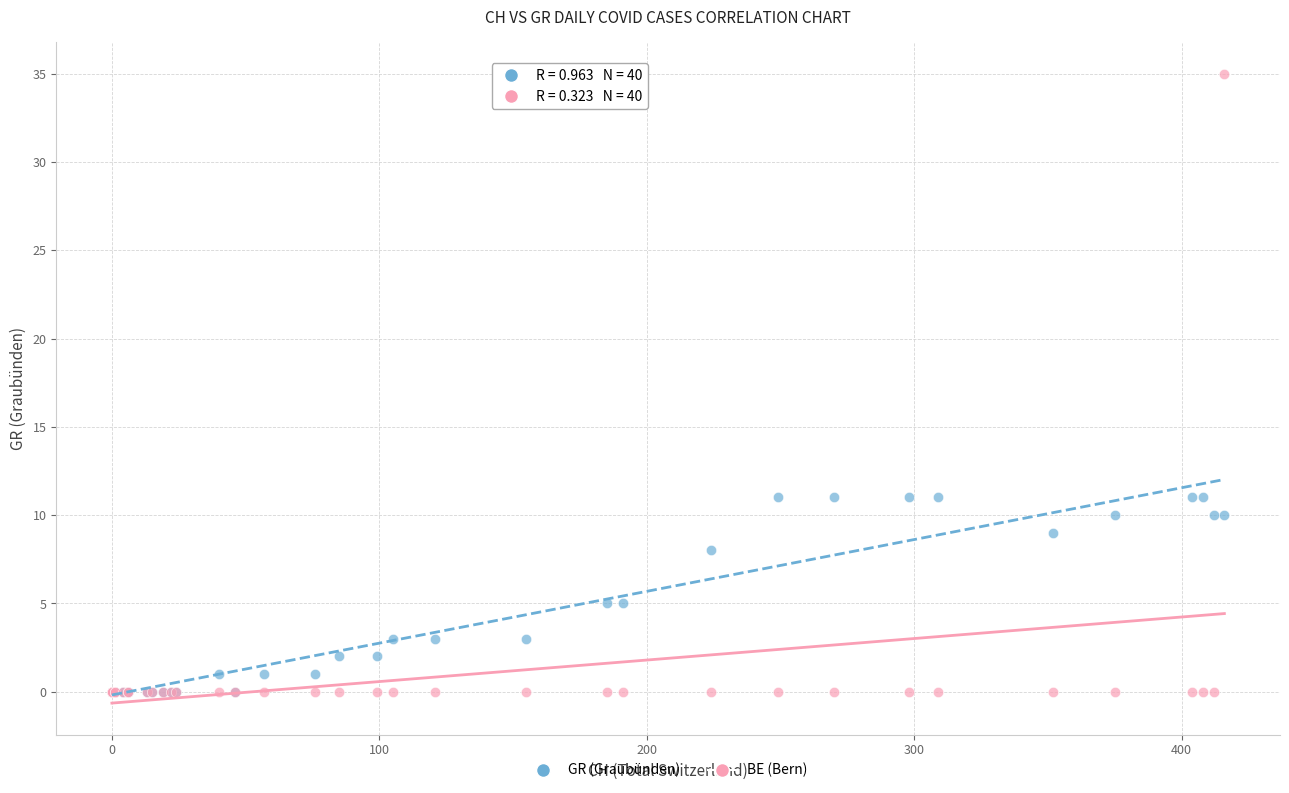

Which series reaches the maximum Y coordinate?

BE (Bern)